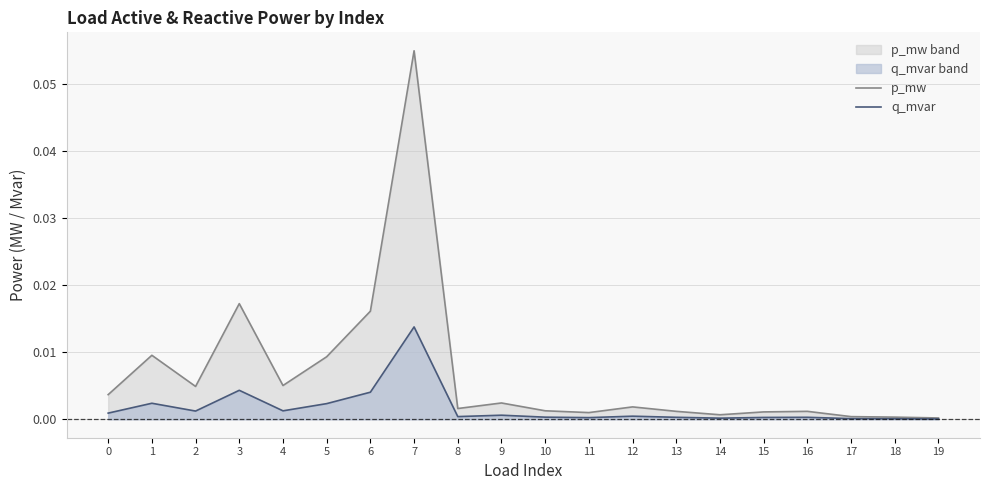

What is the difference between the maximum and minimum values in the p_mw series?

0.1